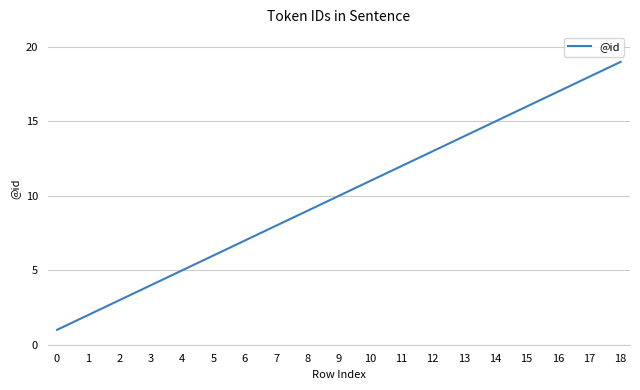

The chart shows a value of 24 at 15. True or false?

False